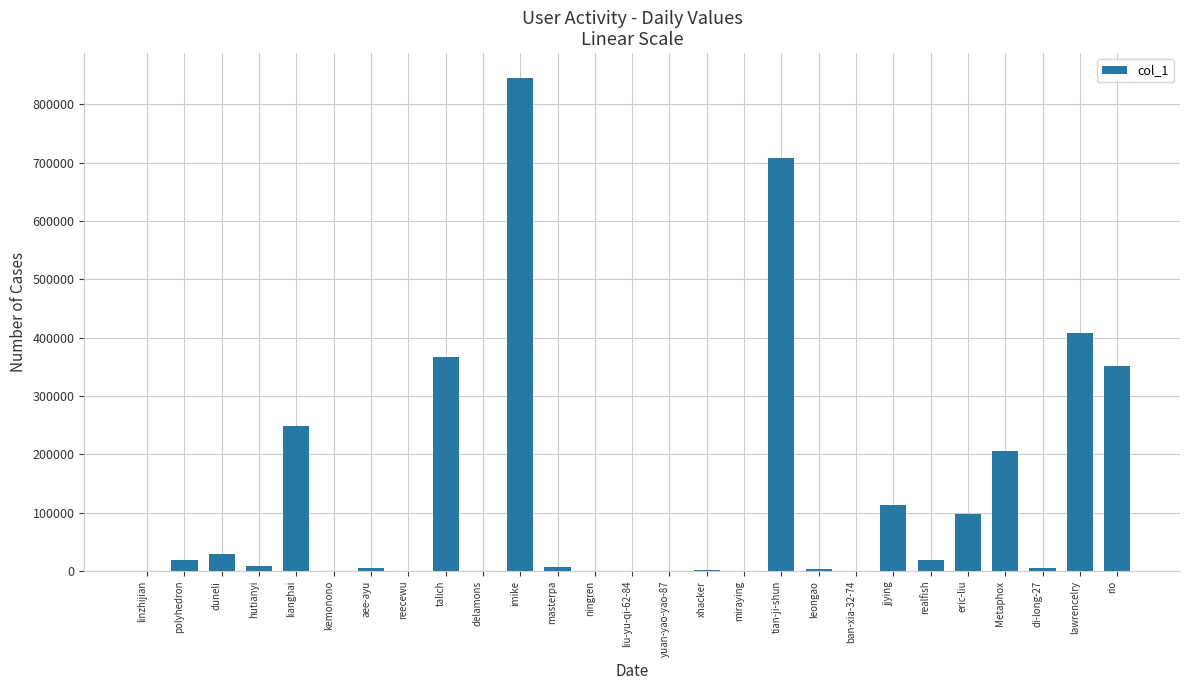

How many categories are shown in the chart?

27